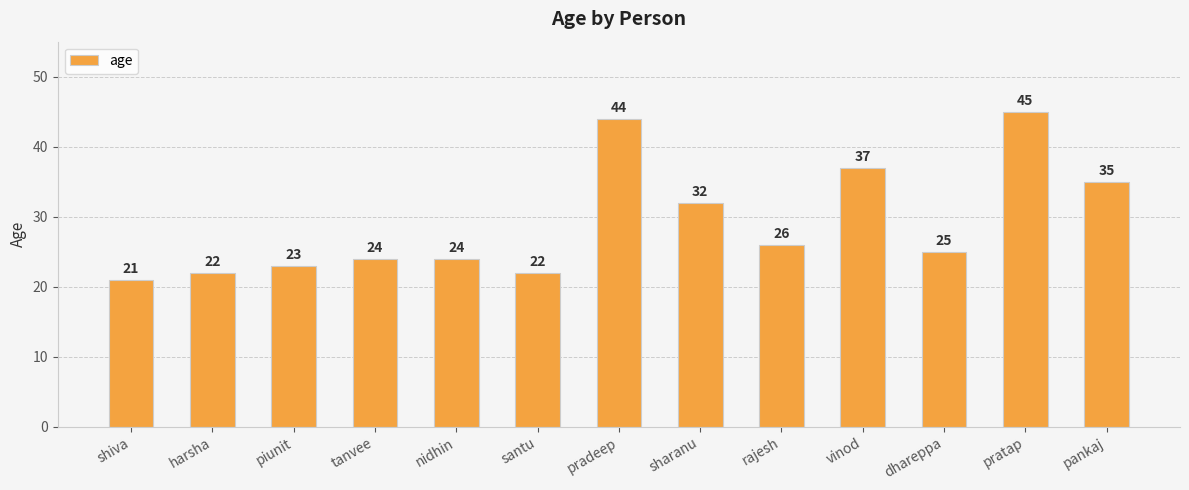

Reading left to right, transcribe all the data shown in this chart.

shiva=21	harsha=22	piunit=23	tanvee=24	nidhin=24	santu=22	pradeep=44	sharanu=32	rajesh=26	vinod=37	dhareppa=25	pratap=45	pankaj=35